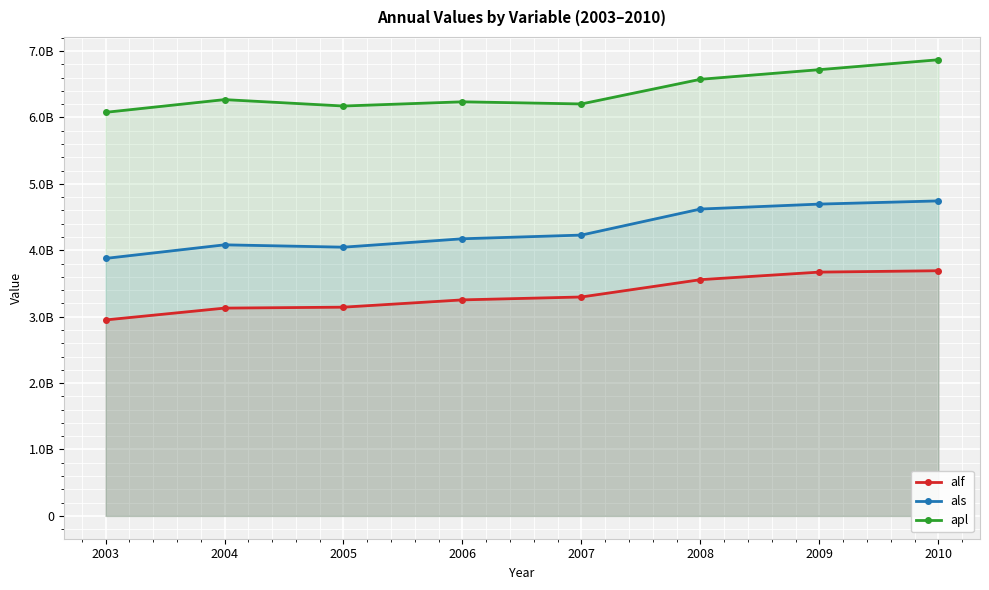

What is the average value of the als series?

4308200000.0